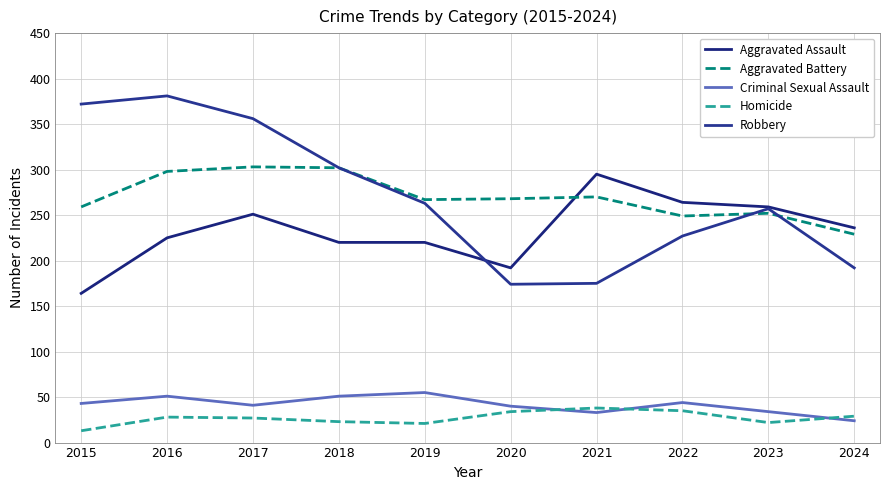

How many distinct data groups are displayed?

5